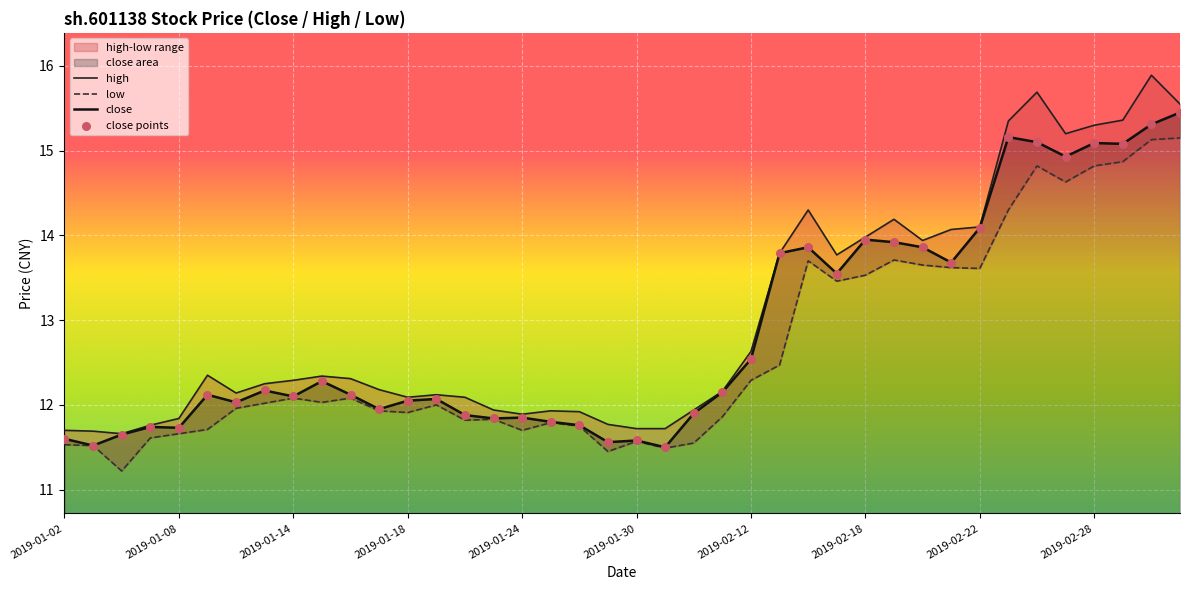

What are all the series names shown in the legend?

high, low, close, close points